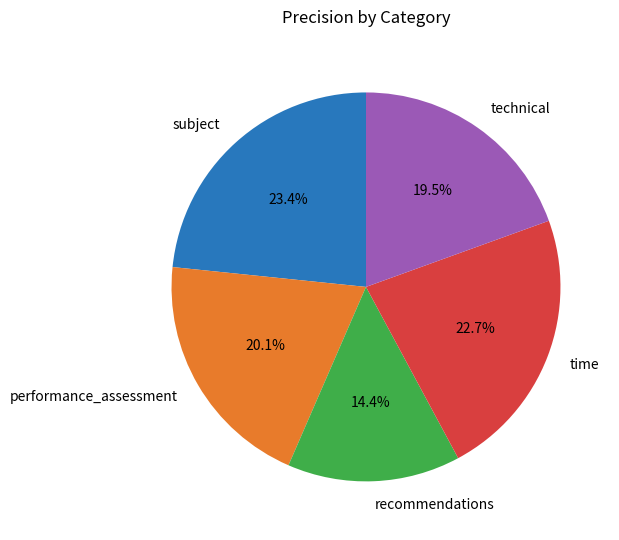

True or false: performance_assessment accounts for 20% of the total.

True